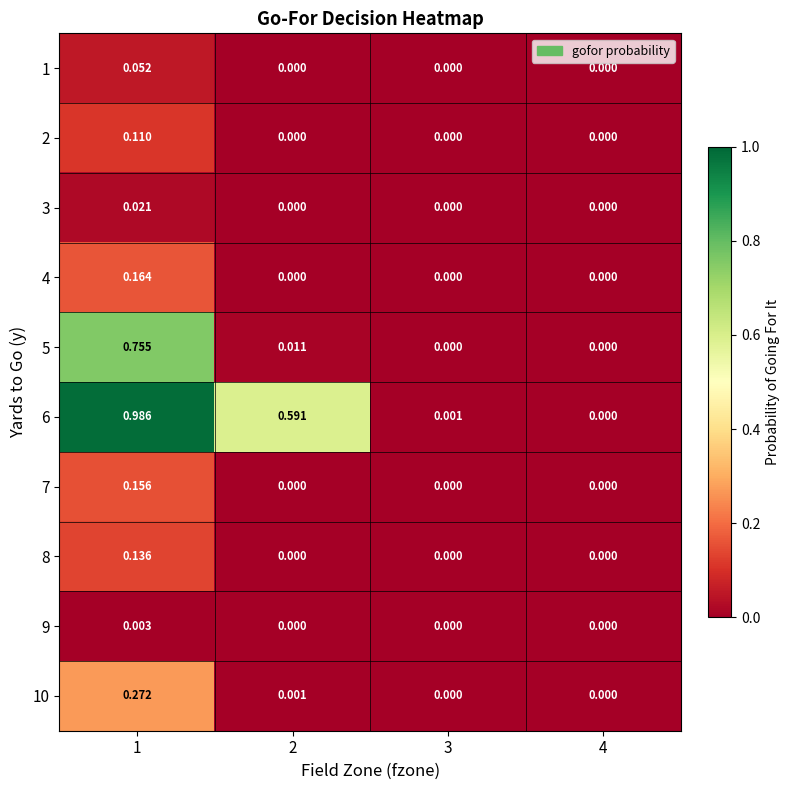

At which category is the sum across all series the highest?

1